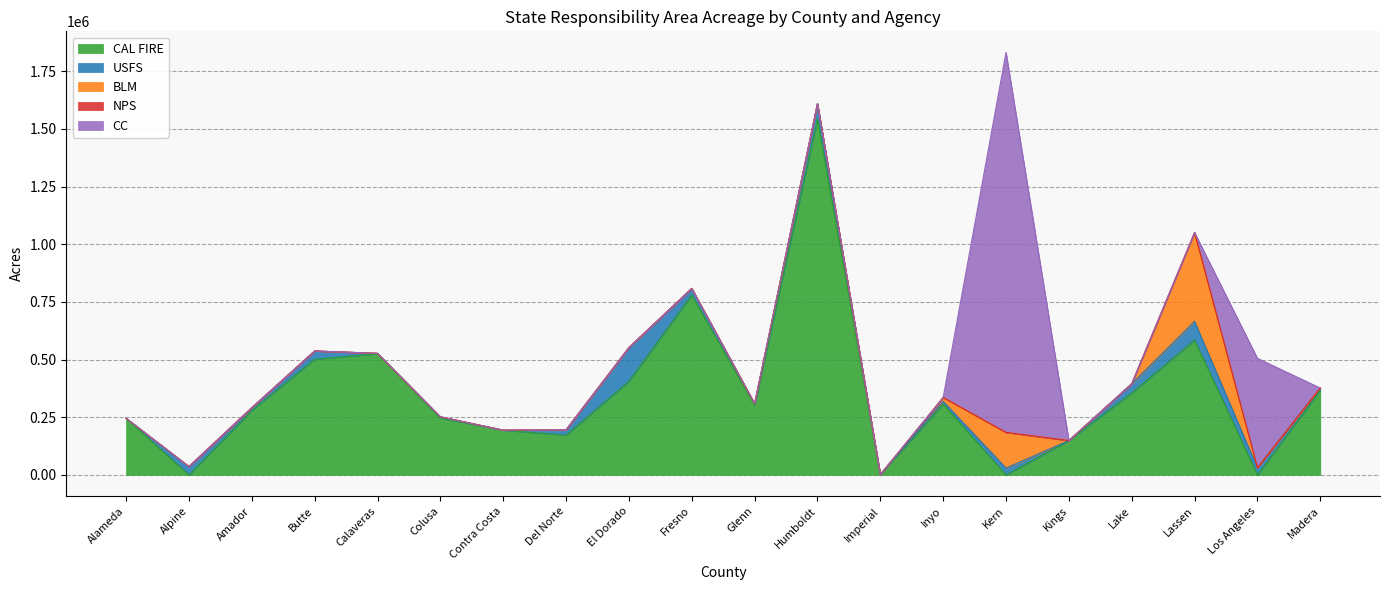

Count the number of categories in the chart.

20